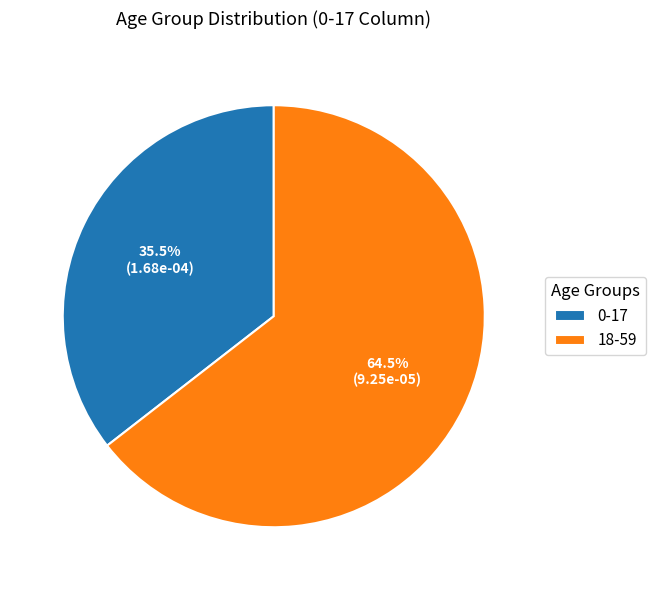

Do 18-59 and 0-17 together represent more than half of the pie?

Yes